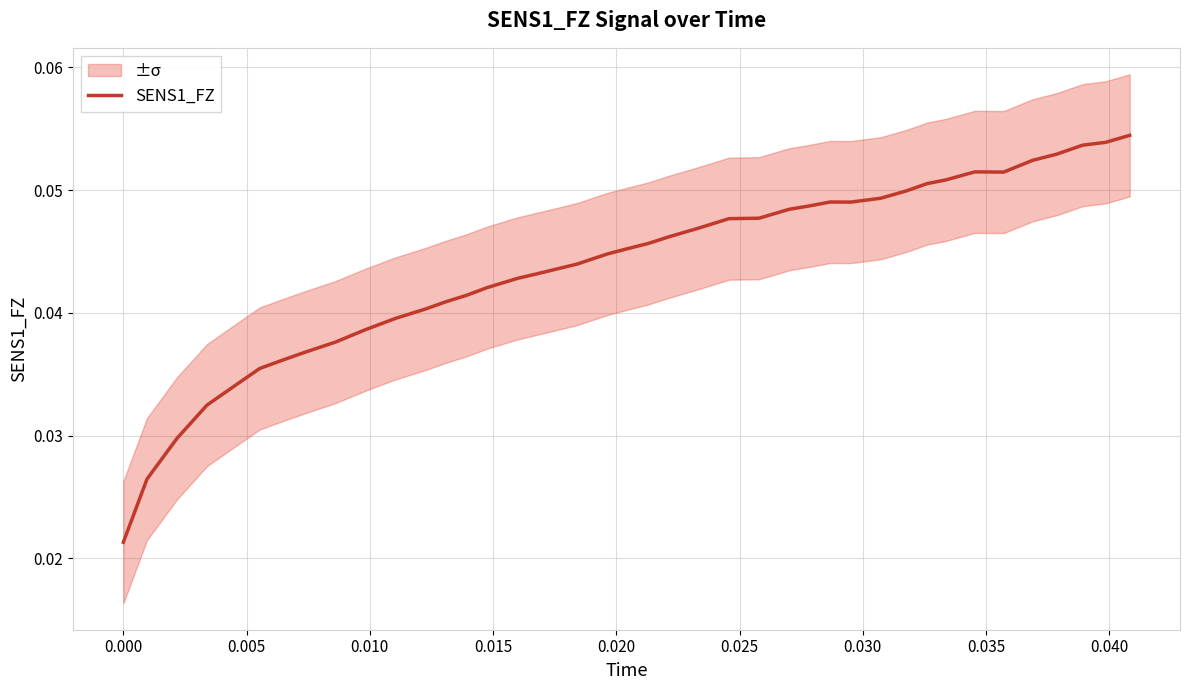

Reading right to left, transcribe all the data shown in this chart.

0.1	0.1	0.1	0.1	0.1	0.1	0.1	0.1	0.1	0.0	0.0	0.0	0.0	0.0	0.0	0.0	0.0	0.0	0.0	0.0	0.0	0.0	0.0	0.0	0.0	0.0	0.0	0.0	0.0	0.0	0.0	0.0	0.0	0.0	0.0	0.0	0.0	0.0	0.0	0.0